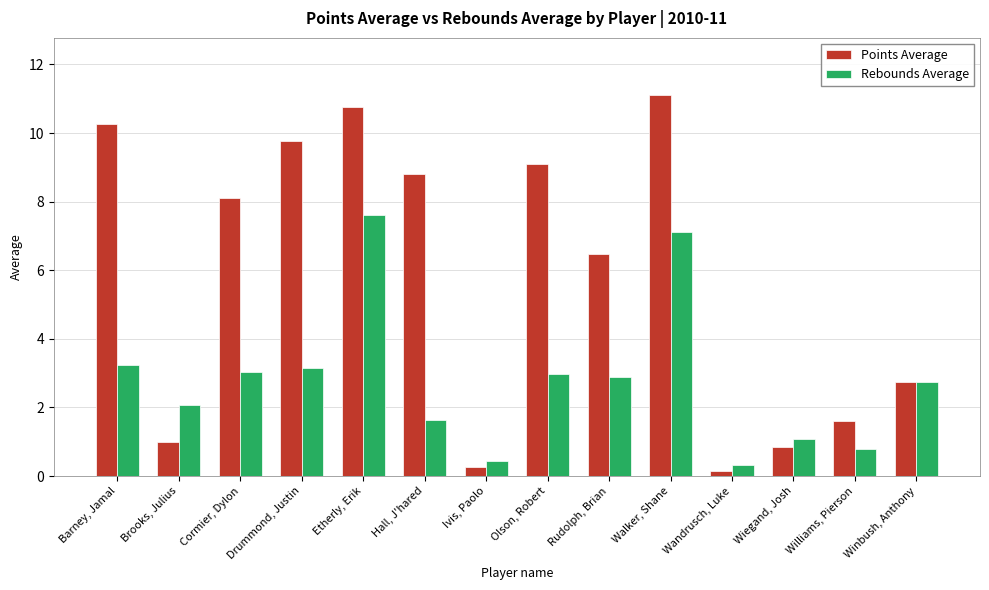

At which label is Points Average closest to 5?

Rudolph, Brian